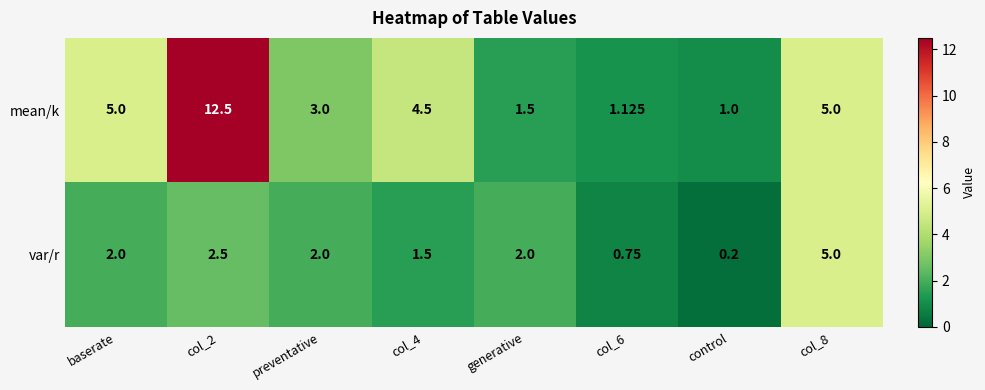

List the series in order of their overall mean, highest first.

mean/k, var/r